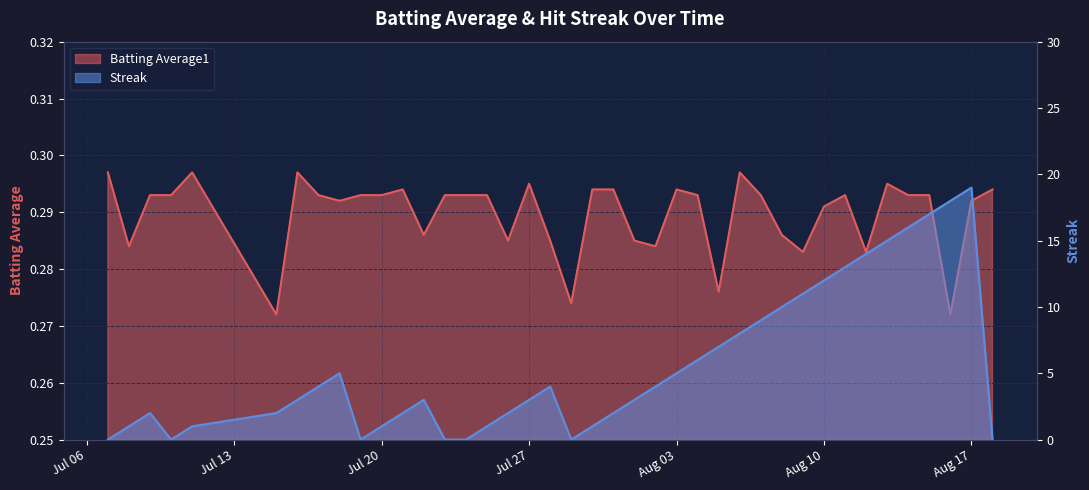

What is the label of the 35th point from the left?

2010-08-13